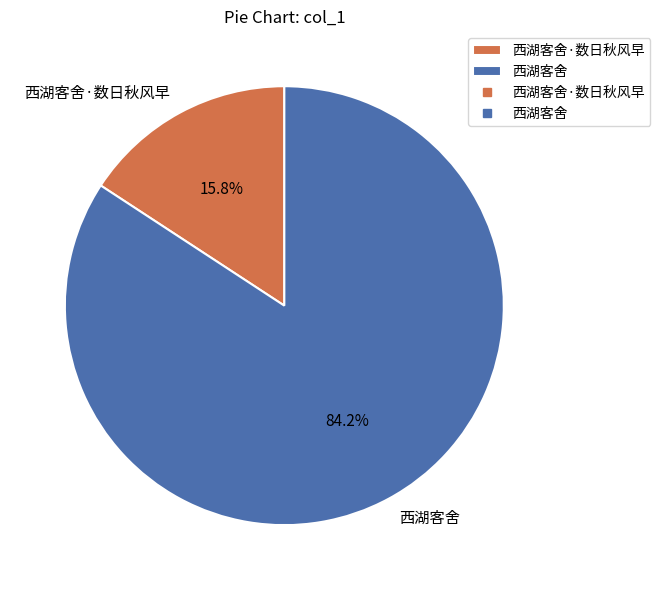

Is there any slice that represents more than half of the pie?

Yes